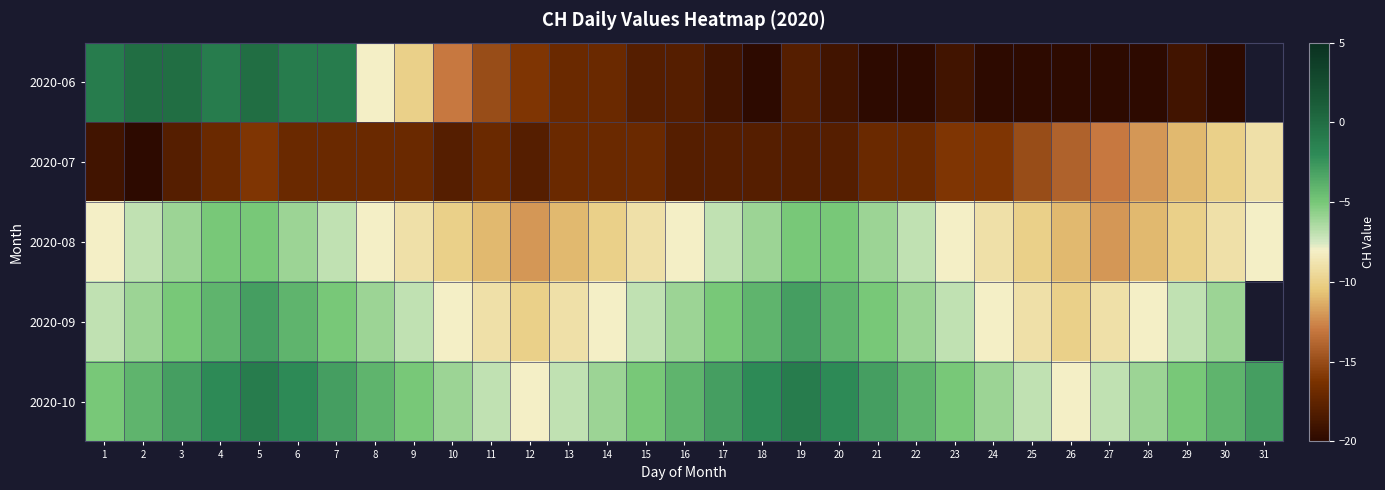

How many data points in 2020-09 are less than -6?

15